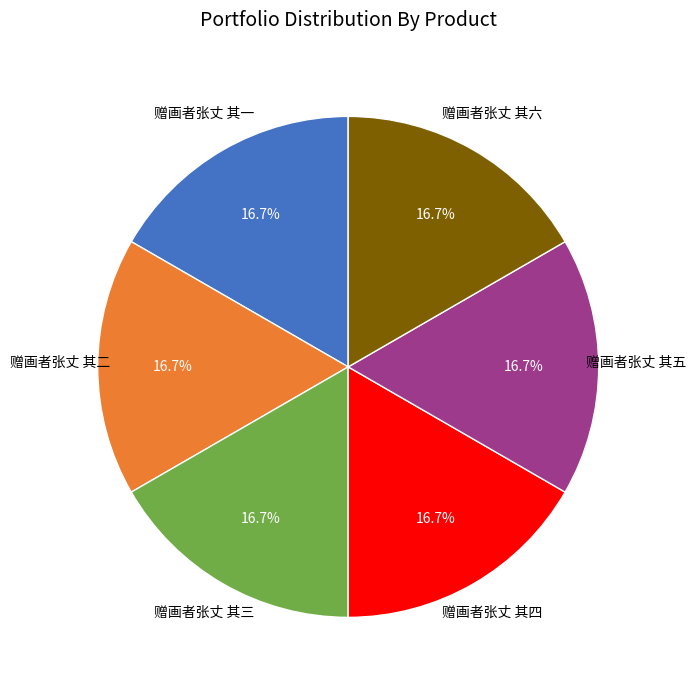

Does any single category account for the majority?

No